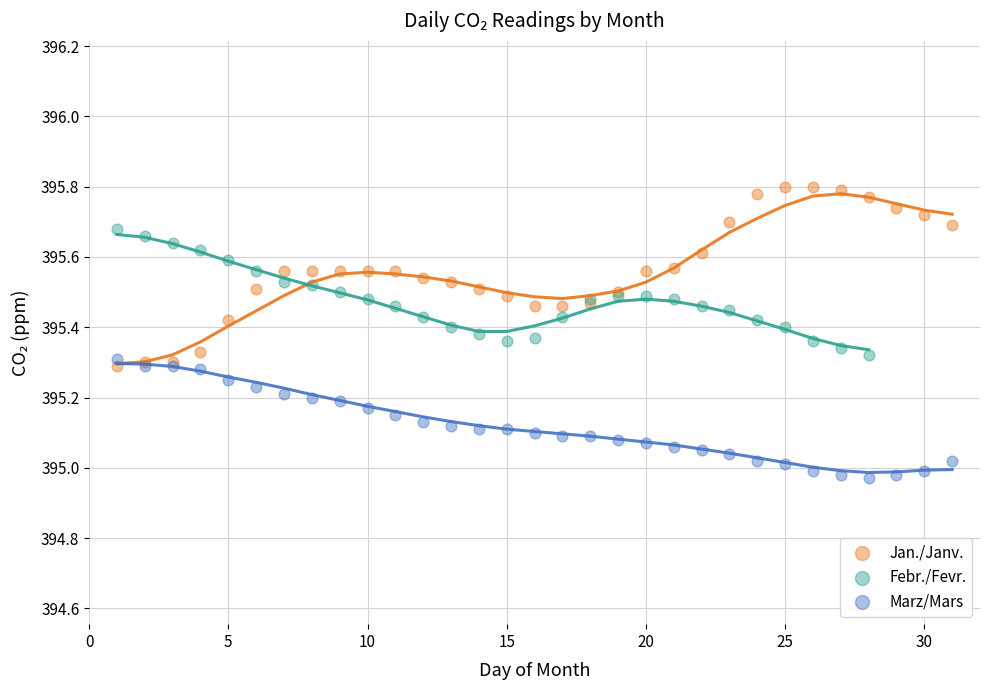

Which series reaches the minimum Y coordinate?

Marz/Mars